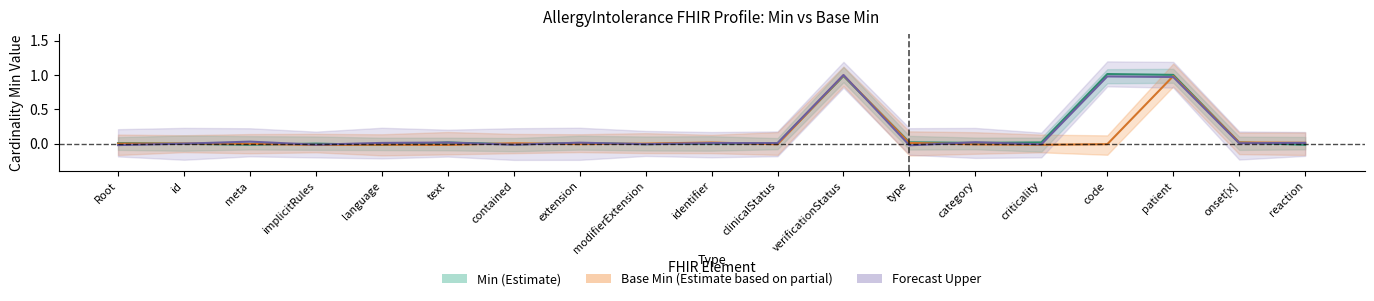

Is the value of Forecast Upper at category greater than the value of Base Min (Estimate based on partial) at id?

Yes